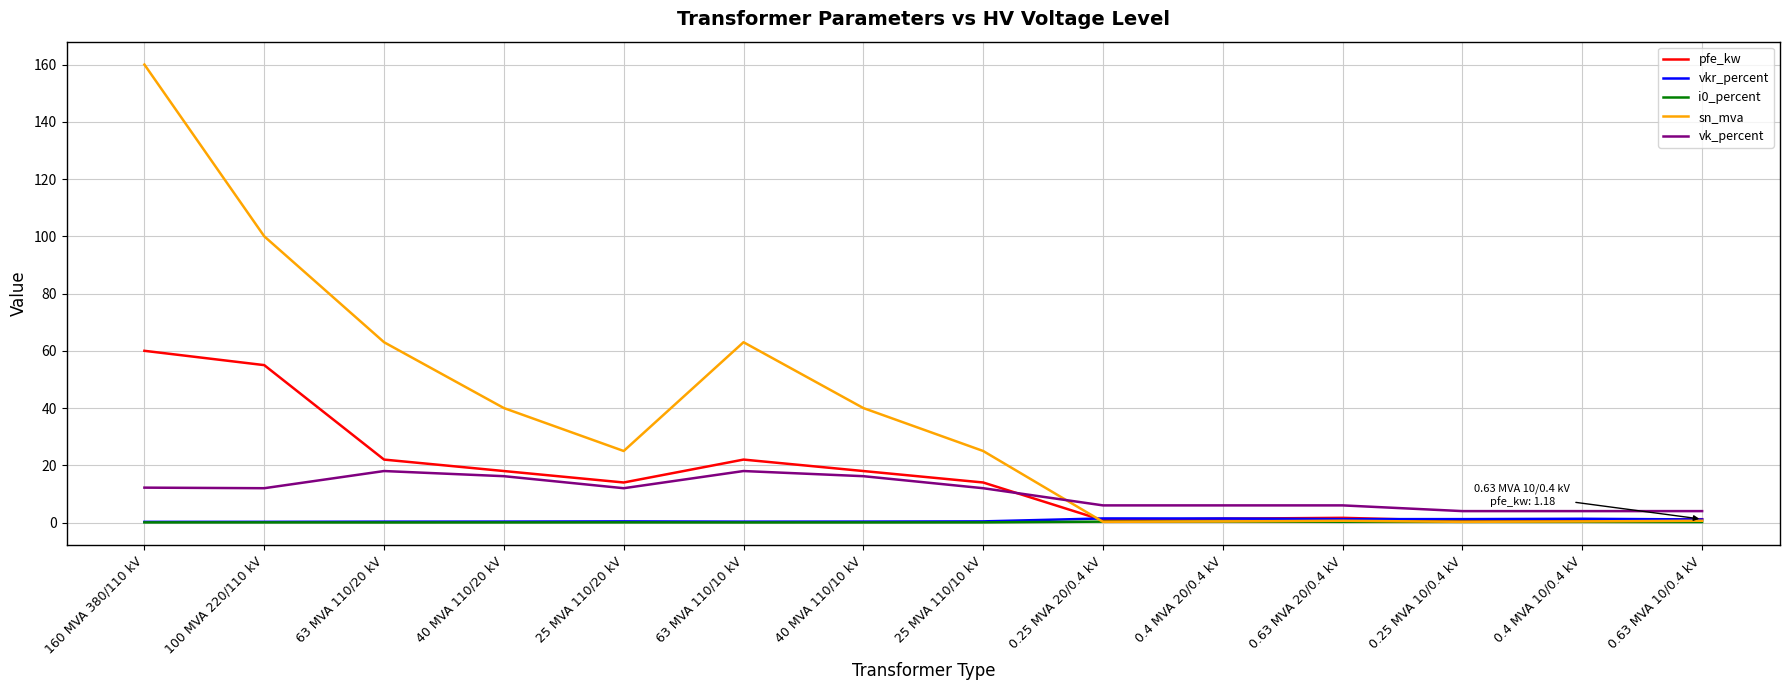

Is it true that sn_mva equals 160.0 at 160 MVA 380/110 kV?

True